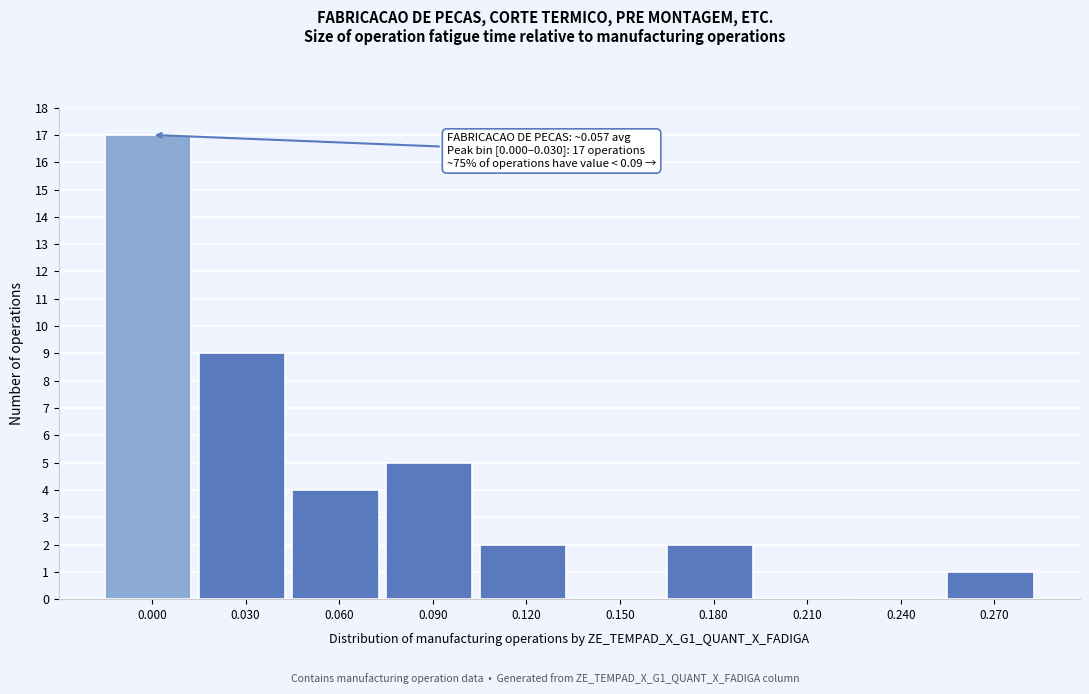

Reading left to right, list all the values displayed in this chart.

0.000=17	0.030=9	0.060=4	0.090=5	0.120=2	0.150=0	0.180=2	0.210=0	0.240=0	0.270=1